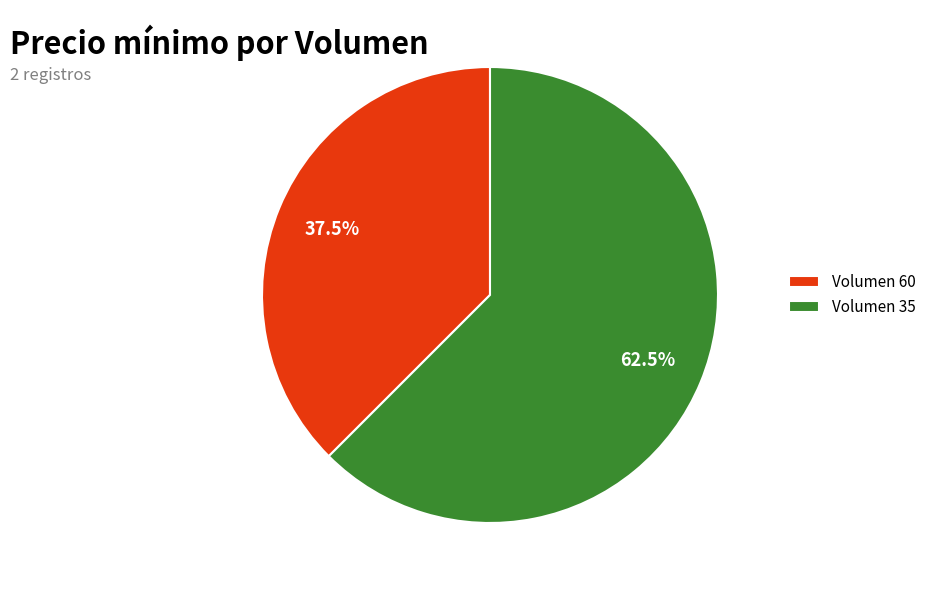

How many slices are in this pie chart?

2